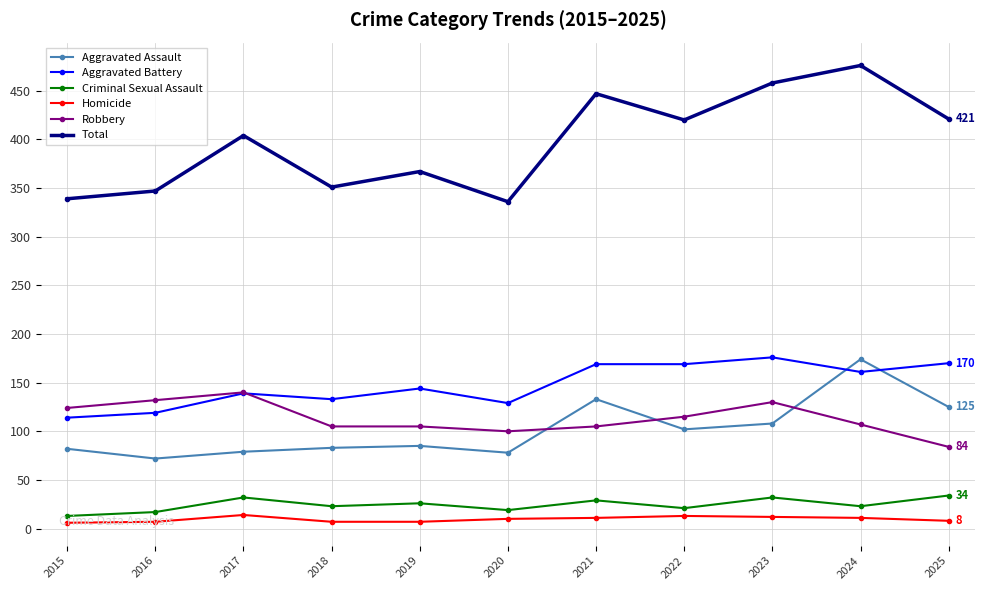

Which series has the largest total across all categories?

Total